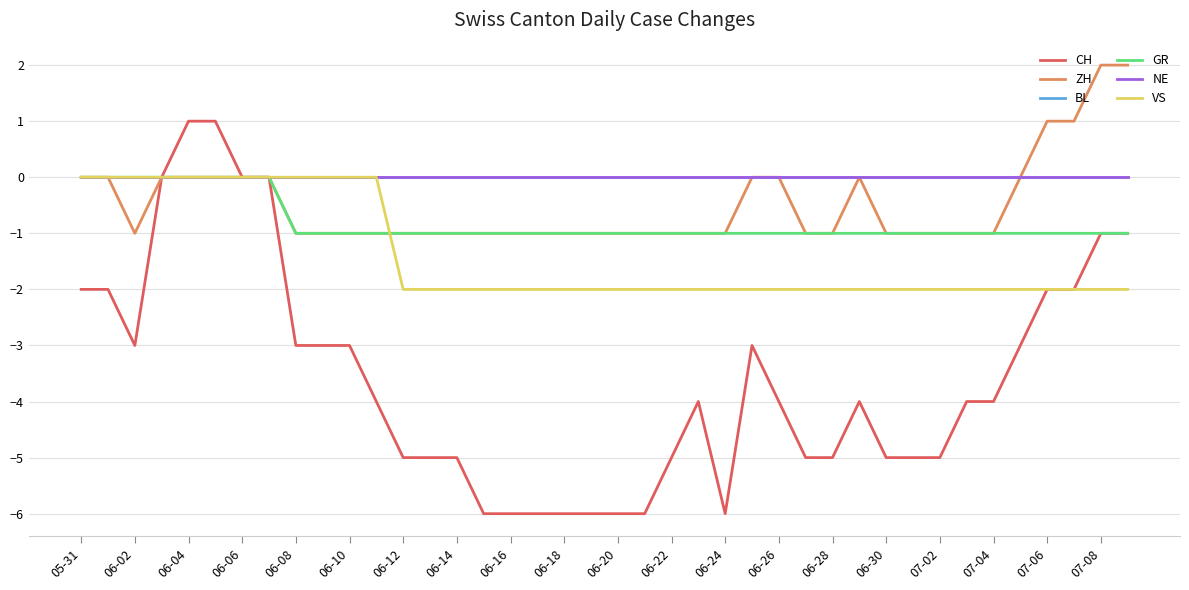

Does the chart have visible grid lines?

Yes